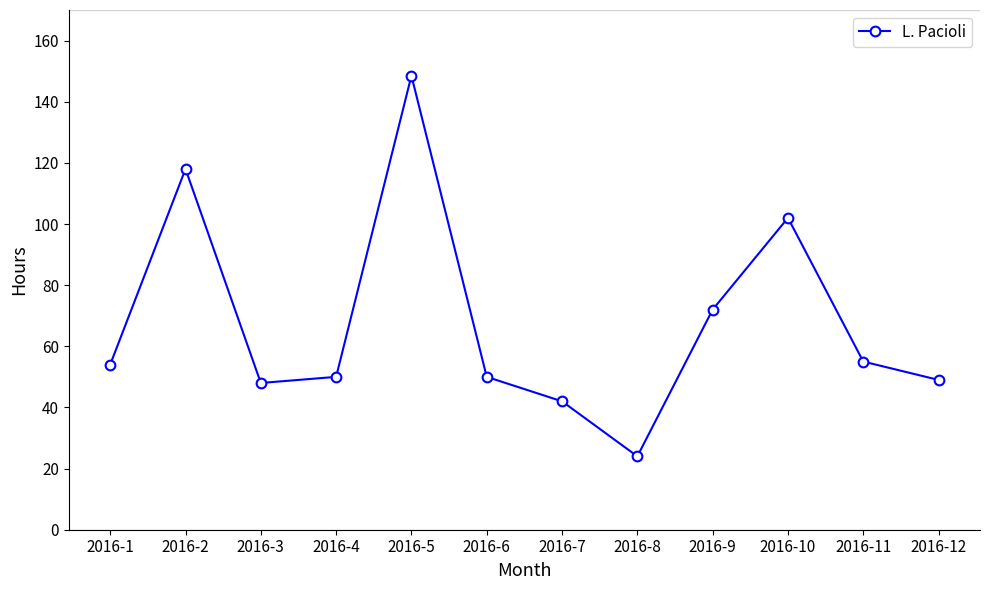

What value does the data have at 2016-4?

50.0